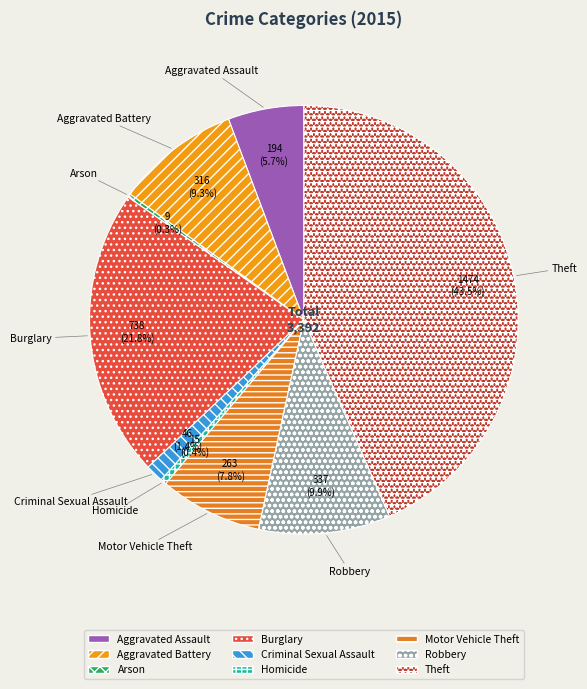

To the nearest percent, what portion does Robbery represent?

10%